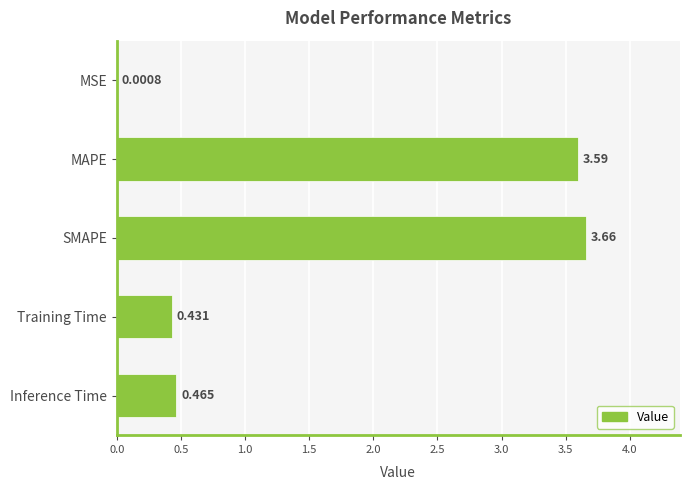

Which has a higher value, SMAPE or MSE?

SMAPE